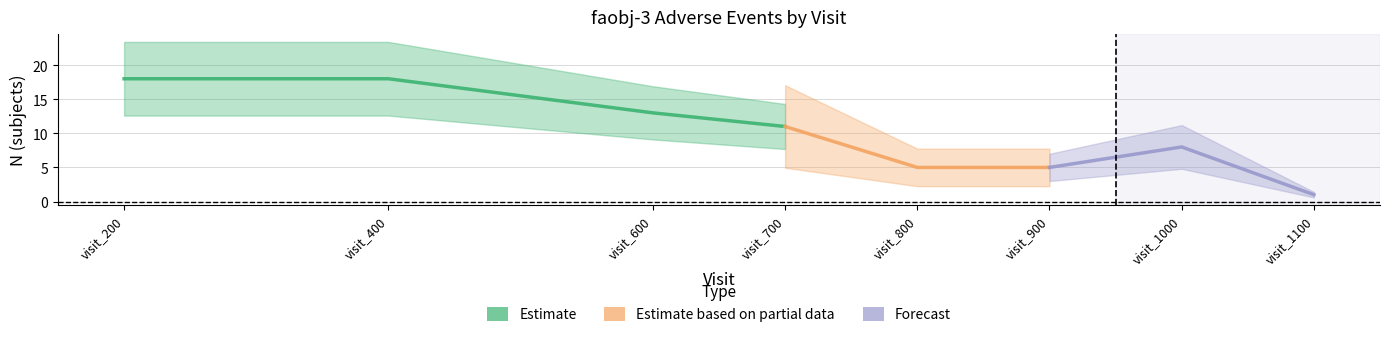

List the labels in order of N value, smallest first.

visit_1100, visit_800, visit_900, visit_1000, visit_700, visit_600, visit_200, visit_400